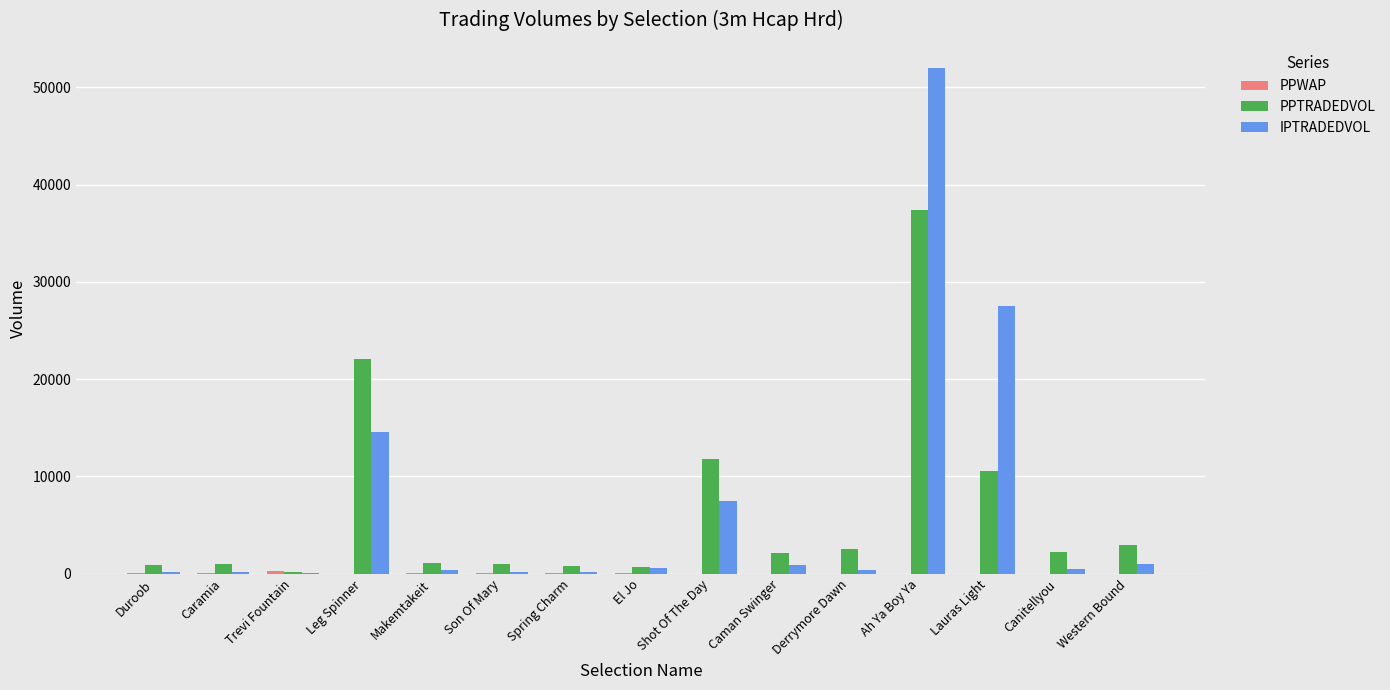

Which label corresponds to the largest value in the chart?

Ah Ya Boy Ya